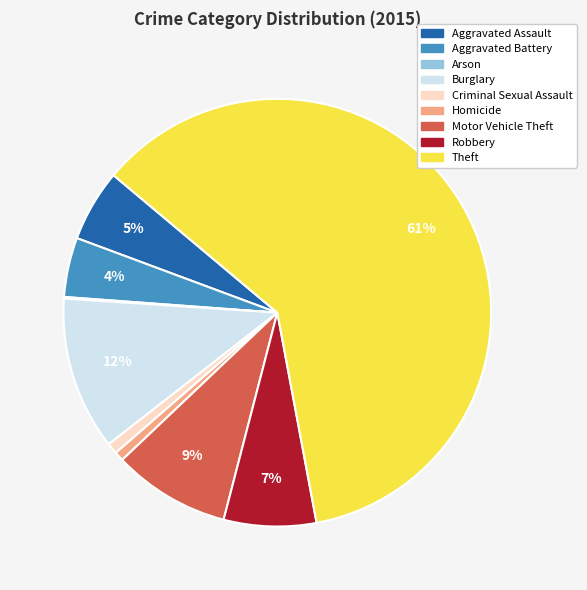

True or false: Motor Vehicle Theft accounts for 9% of the total.

True